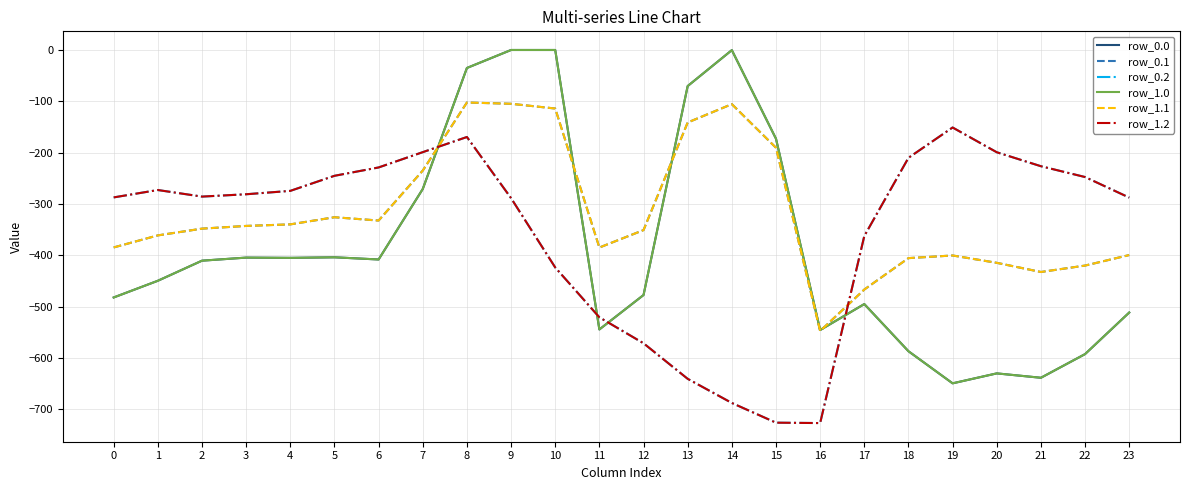

What is the value of the row_0.0 point at the 15th from the left?

-0.3